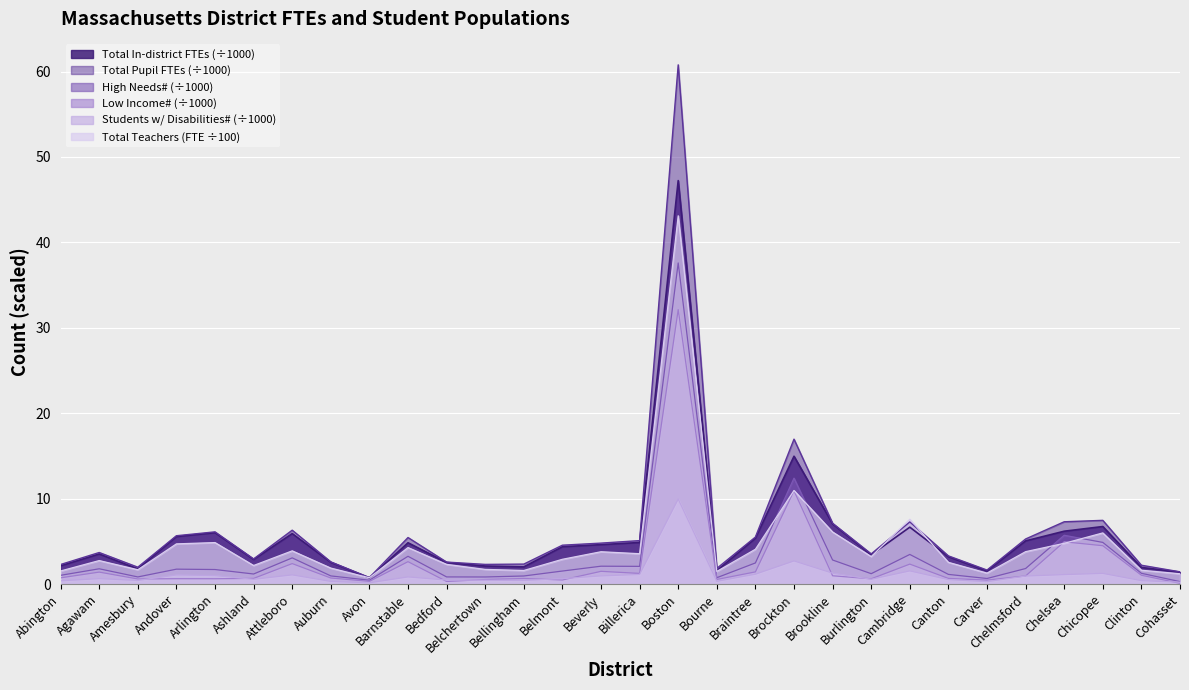

Which series ends up on top after the final intersection of Total In-district FTEs and Total # of Teachers (FTE)?

Total In-district FTEs